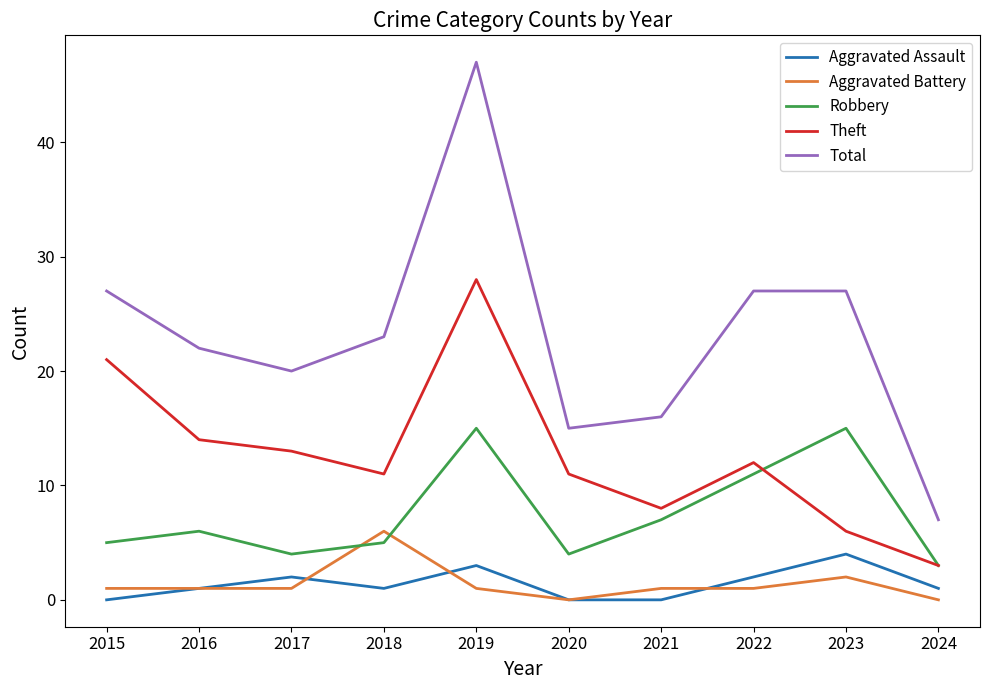

Reading left to right, what are all the values shown in this chart?

Aggravated Assault: 2015=0	2016=1	2017=2	2018=1	2019=3	2020=0	2021=0	2022=2	2023=4	2024=1
Aggravated Battery: 2015=1	2016=1	2017=1	2018=6	2019=1	2020=0	2021=1	2022=1	2023=2	2024=0
Robbery: 2015=5	2016=6	2017=4	2018=5	2019=15	2020=4	2021=7	2022=11	2023=15	2024=3
Theft: 2015=21	2016=14	2017=13	2018=11	2019=28	2020=11	2021=8	2022=12	2023=6	2024=3
Total: 2015=27	2016=22	2017=20	2018=23	2019=47	2020=15	2021=16	2022=27	2023=27	2024=7